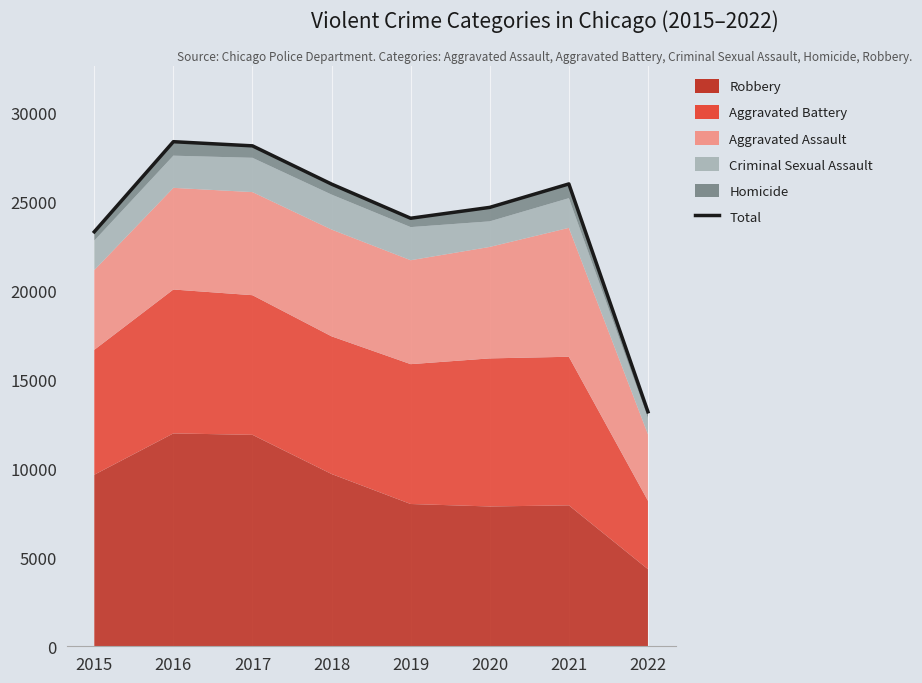

What is the value of the 7th point from the left?

25977